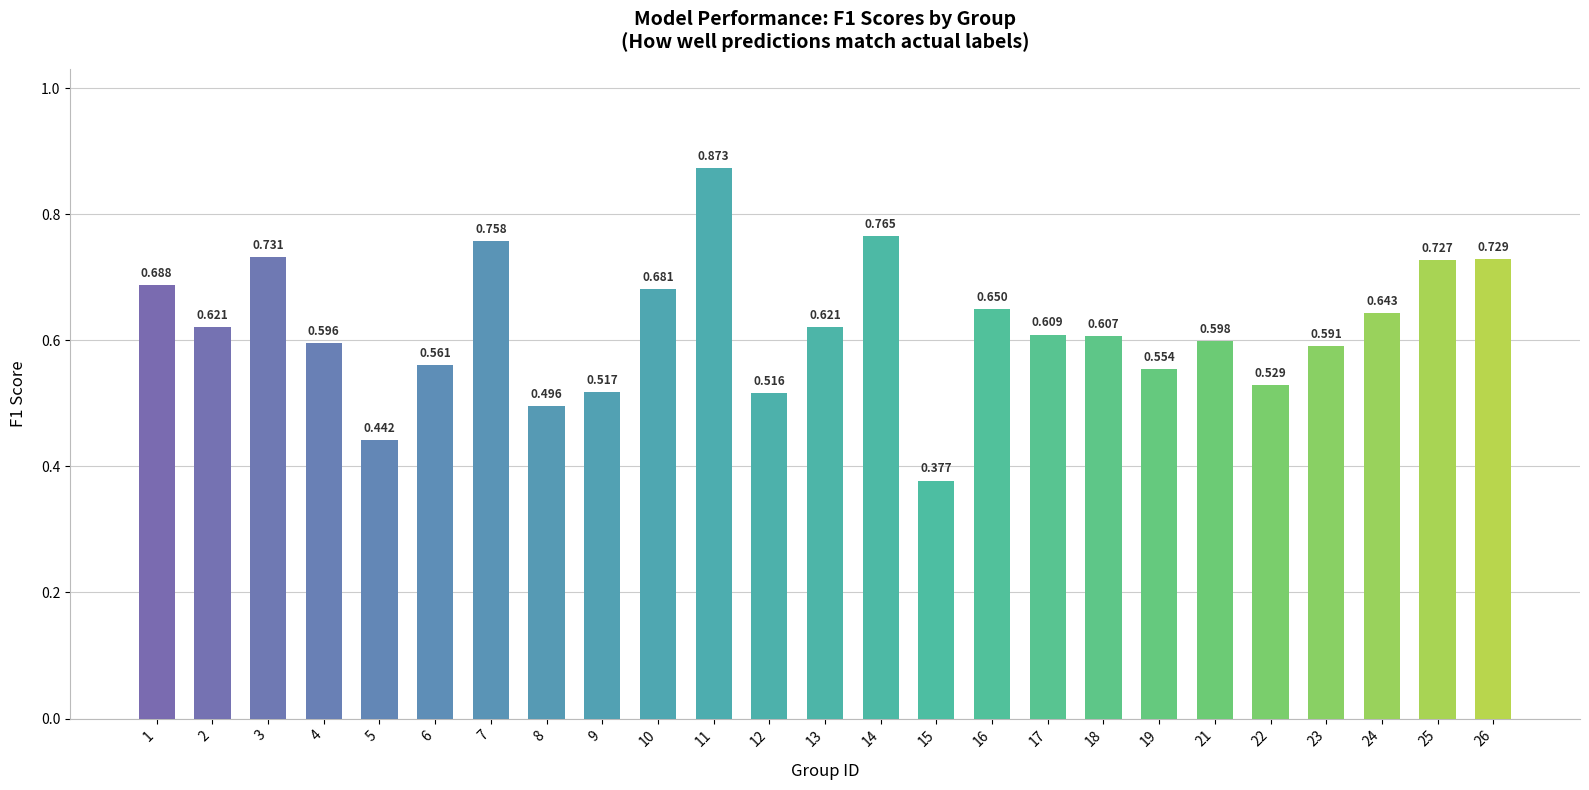

Reading left to right, what are all the values shown in this chart?

1=0.7	2=0.6	3=0.7	4=0.6	5=0.4	6=0.6	7=0.8	8=0.5	9=0.5	10=0.7	11=0.9	12=0.5	13=0.6	14=0.8	15=0.4	16=0.7	17=0.6	18=0.6	19=0.6	21=0.6	22=0.5	23=0.6	24=0.6	25=0.7	26=0.7